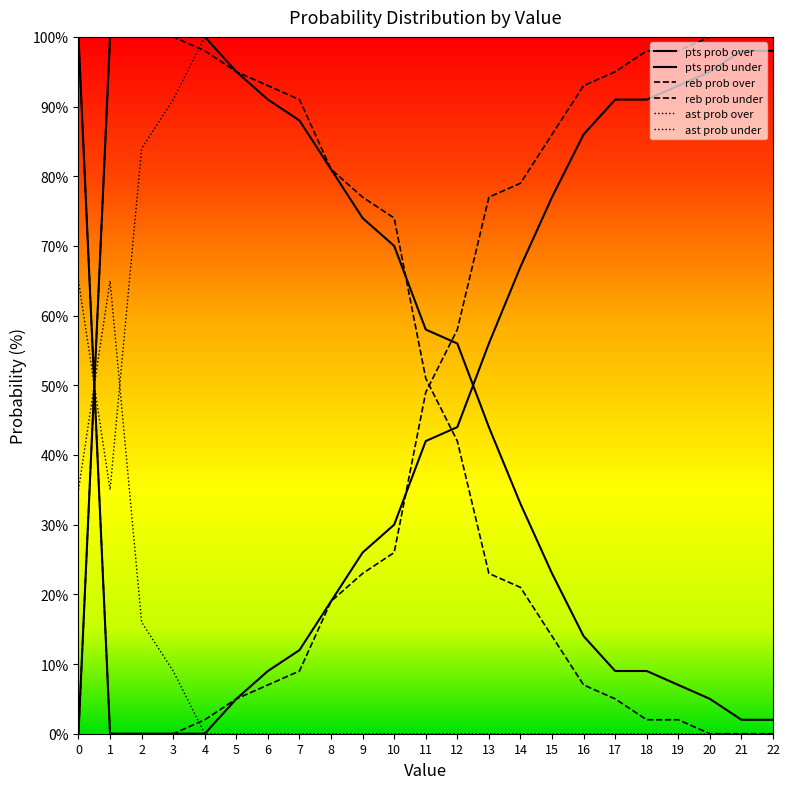

How many times do ast prob over and ast prob under cross each other?

2